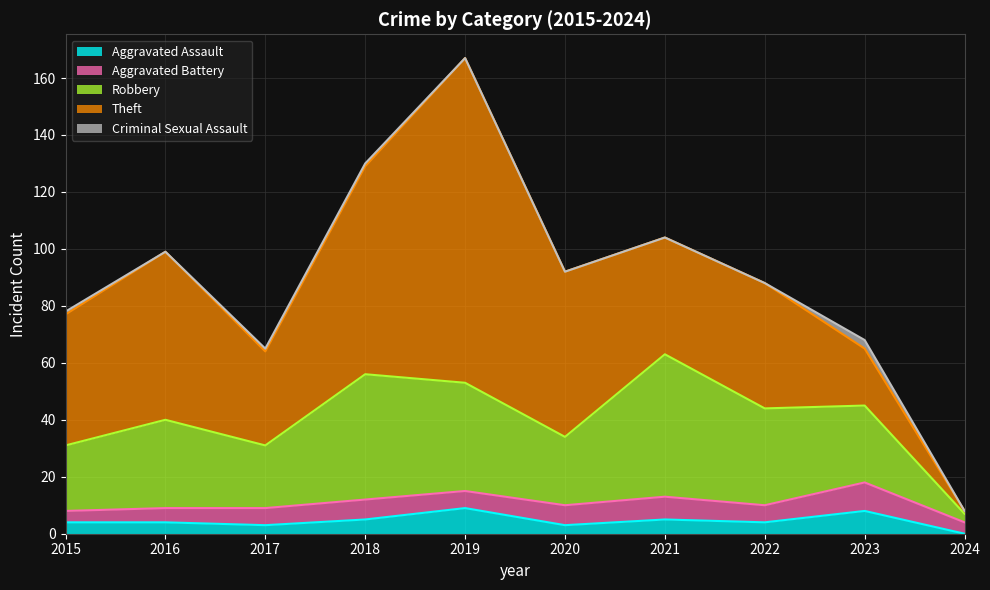

Reading left to right, list all the values displayed in this chart.

Aggravated Assault: 4	4	3	5	9	3	5	4	8	0
Aggravated Battery: 4	5	6	7	6	7	8	6	10	4
Robbery: 23	31	22	44	38	24	50	34	27	3
Theft: 46	59	33	73	114	58	41	44	20	1
Criminal Sexual Assault: 1	0	1	1	0	0	0	0	3	0